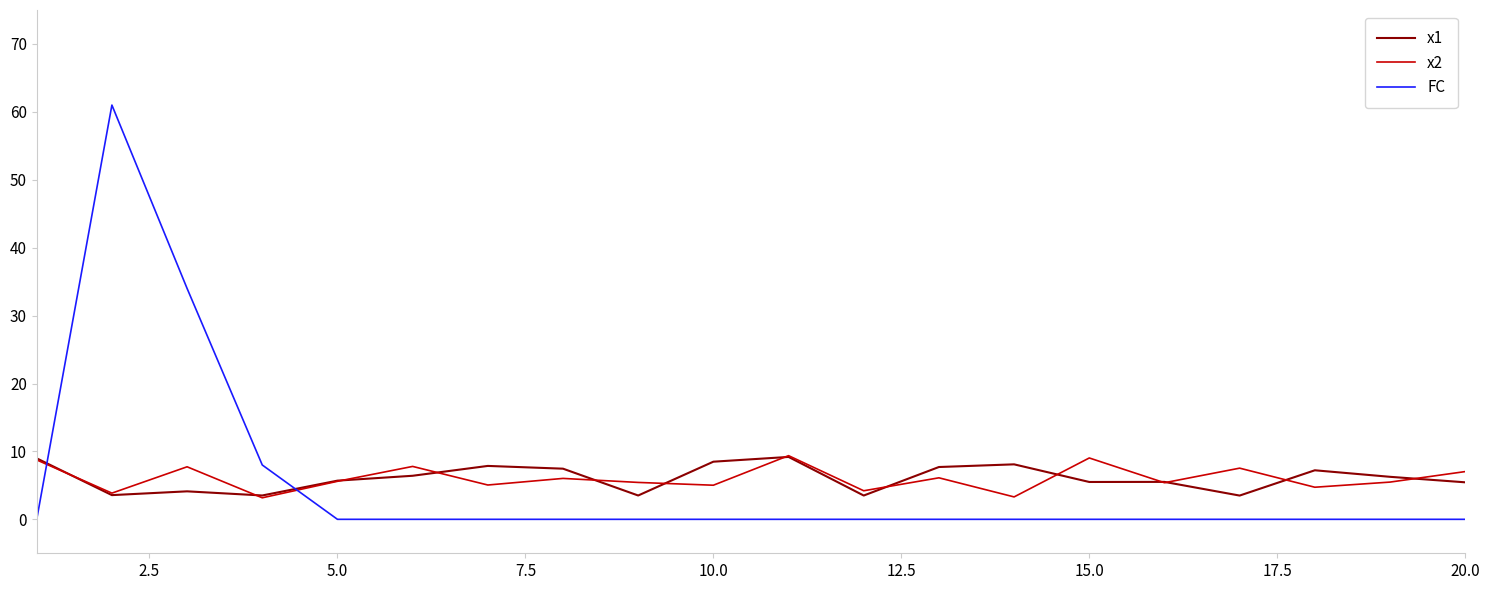

What is the highest value of the x2 series?

9.4